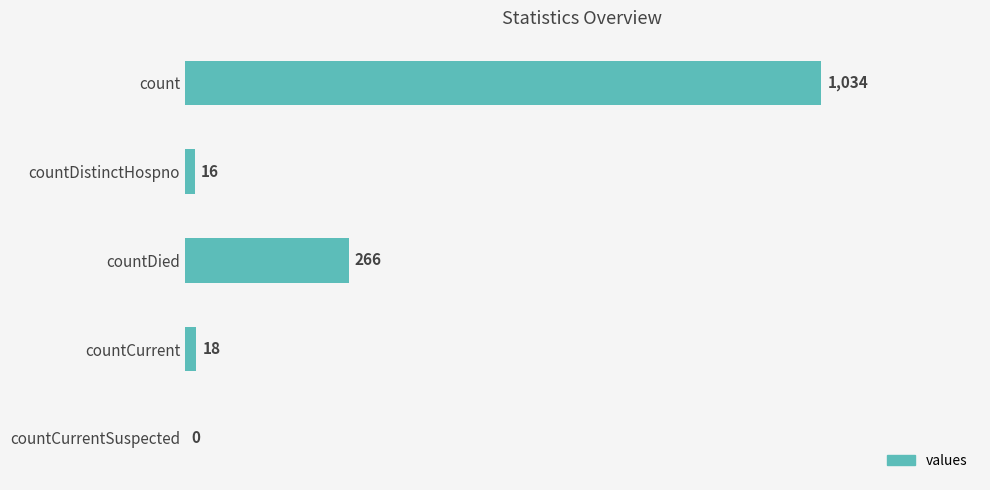

Reading top to bottom, what are all the values shown in this chart?

count=1034	countDistinctHospno=16	countDied=266	countCurrent=18	countCurrentSuspected=0